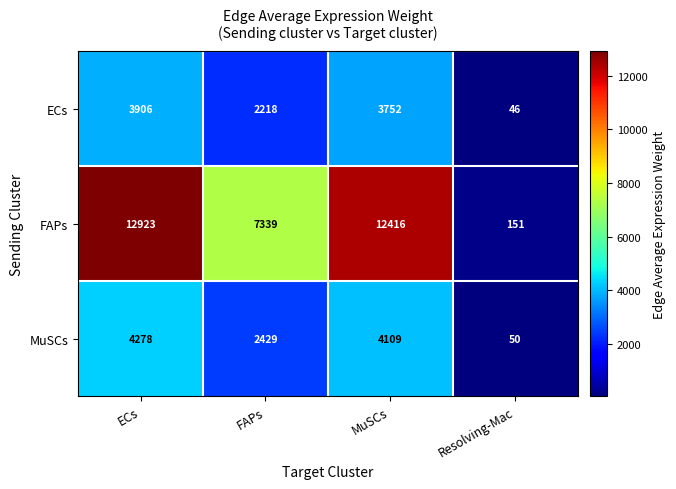

What is the maximum value shown in the chart?

12923